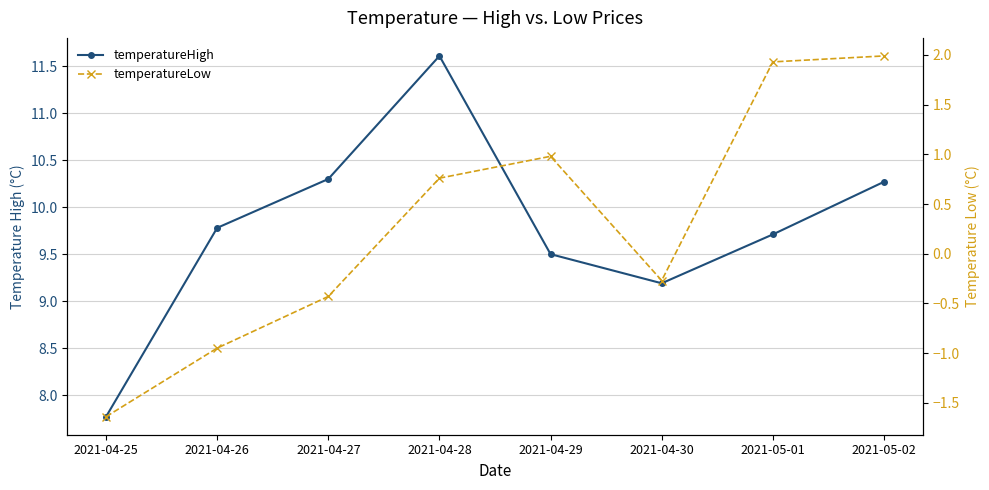

The temperatureHigh series shows 9.5 at 2021-04-29. True or false?

True